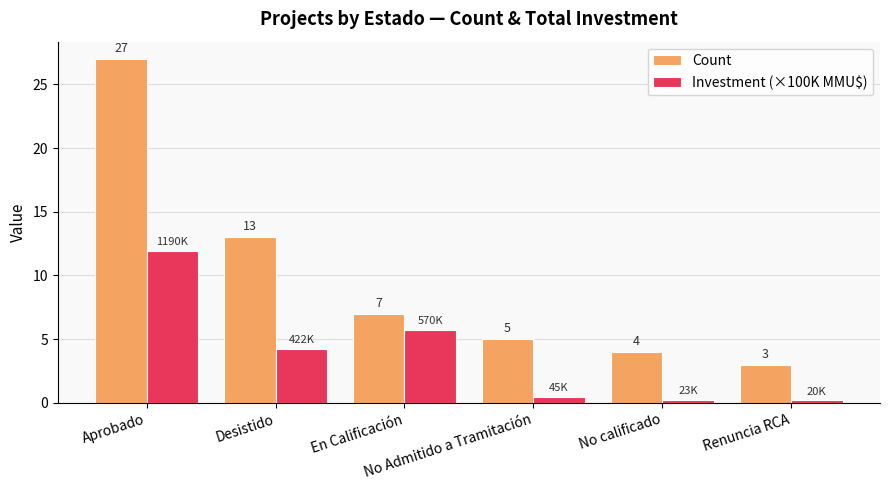

List the series in order of their peak value, highest first.

Count, Investment (×100K MMU$)